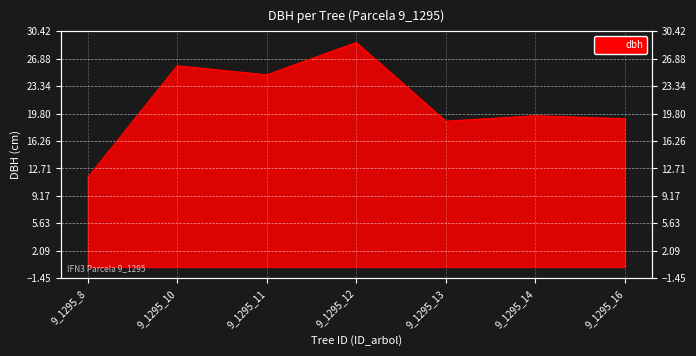

Reading left to right, what are all the values shown in this chart?

11.6	26.0	24.8	29.0	18.8	19.5	19.1